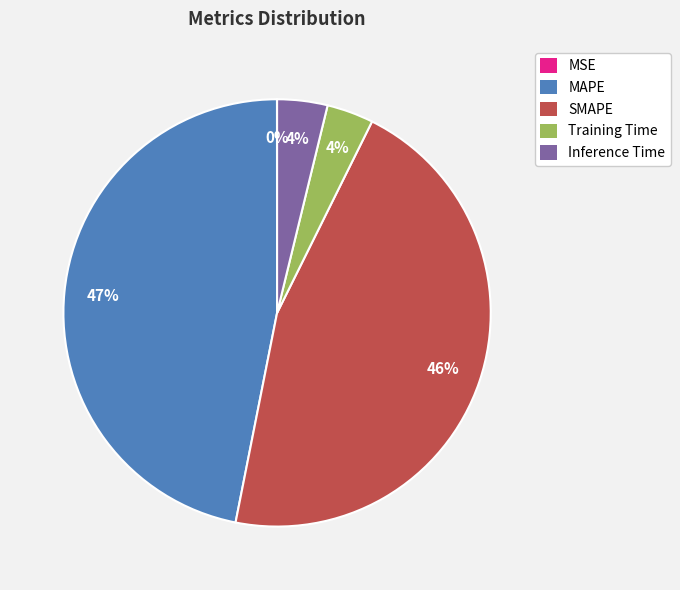

Which category has the biggest portion of the pie?

MAPE